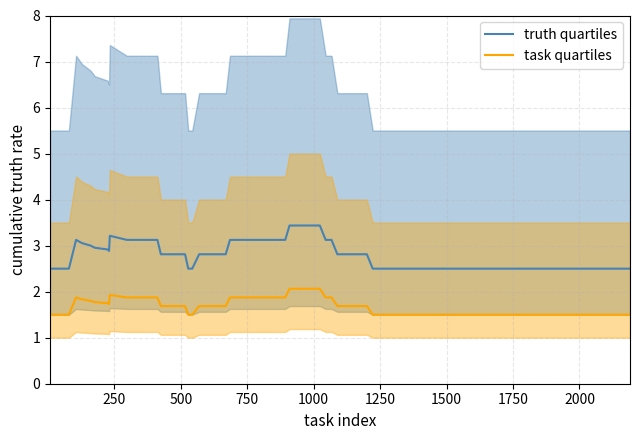

True or false: task quartiles and truth quartiles intersect in this chart.

False